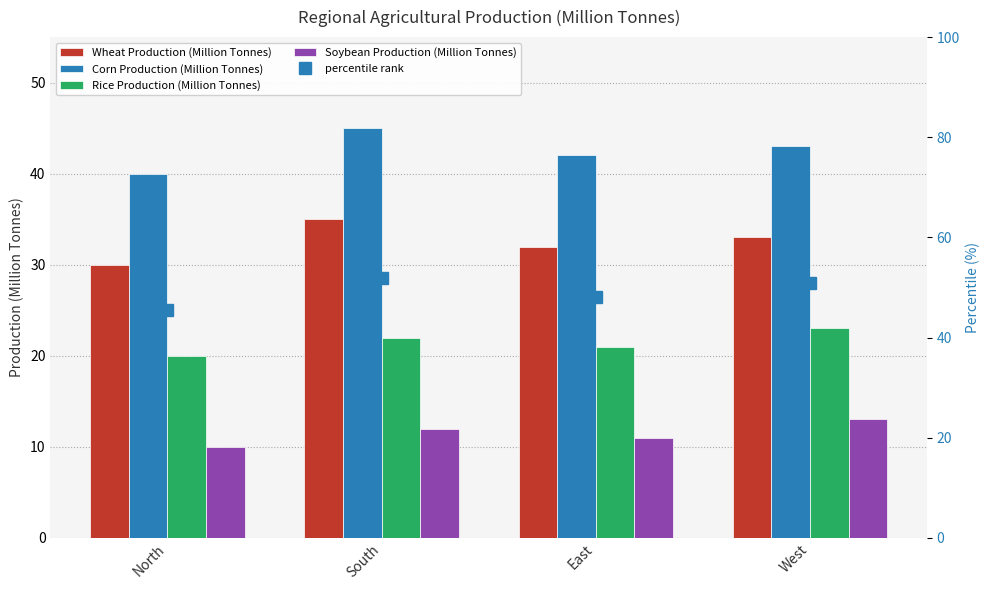

How many bars are there in each group?

4